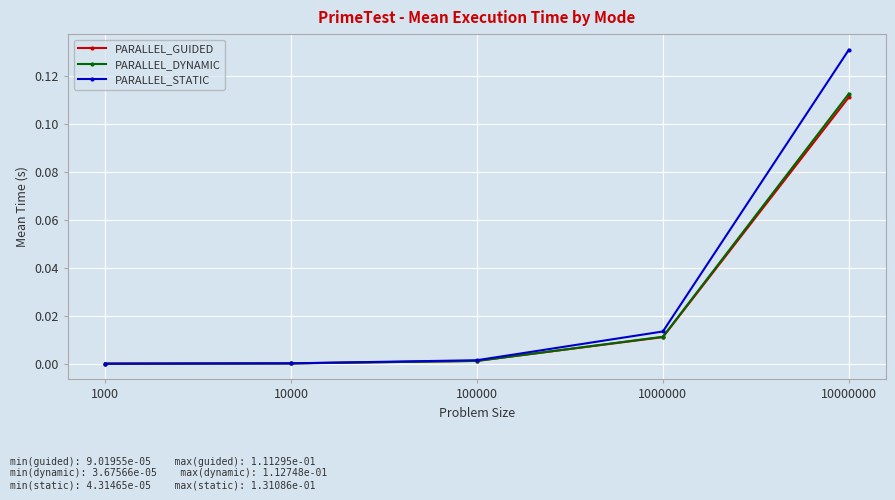

At which category is the sum across all series the highest?

10000000